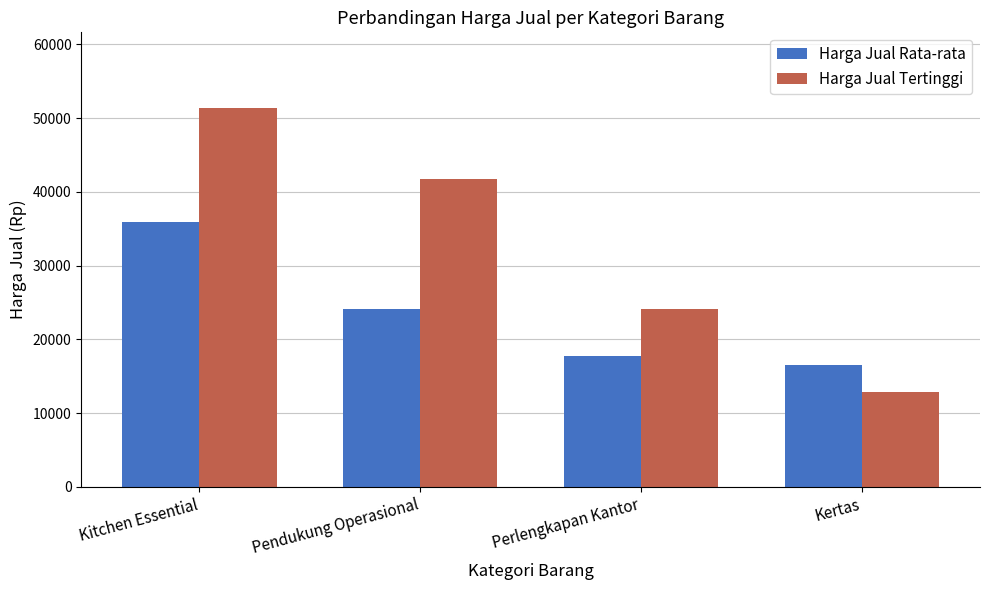

What is the label of the 3rd bar from the right?

Pendukung Operasional